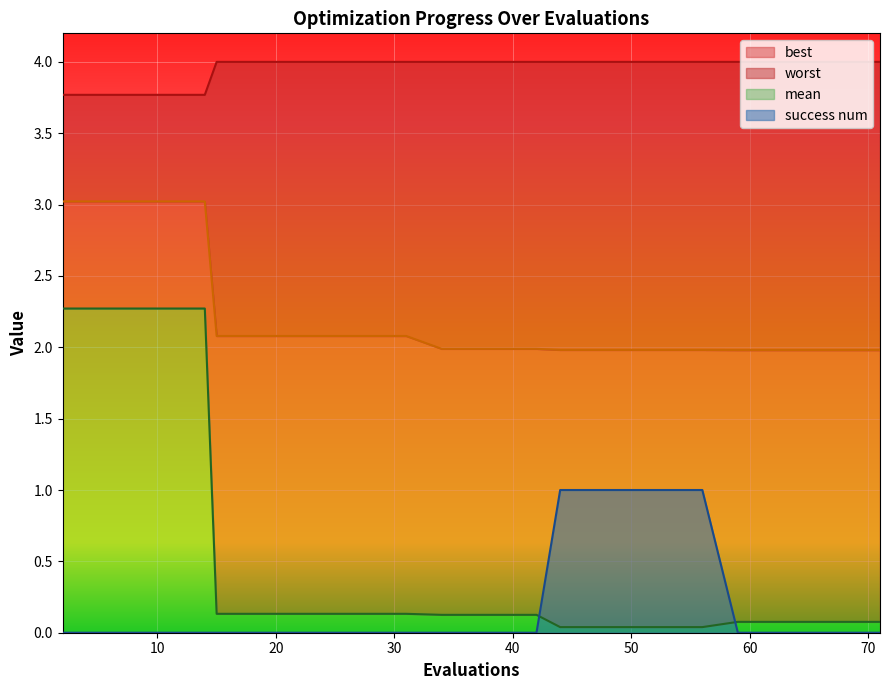

What is the sum of all best values?

10.6